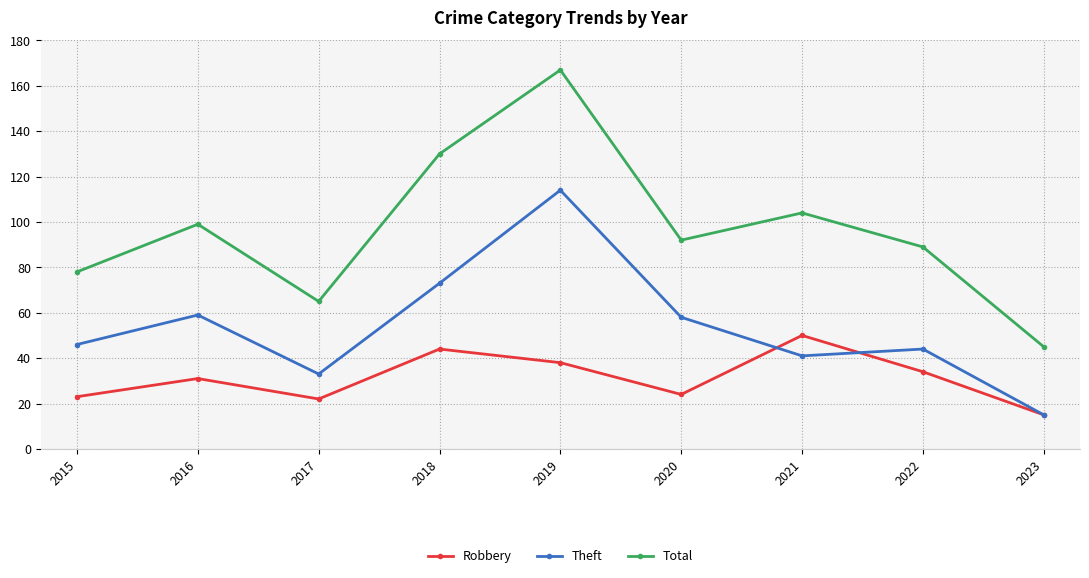

What is the difference between the Robbery values at 2017 and 2019?

16